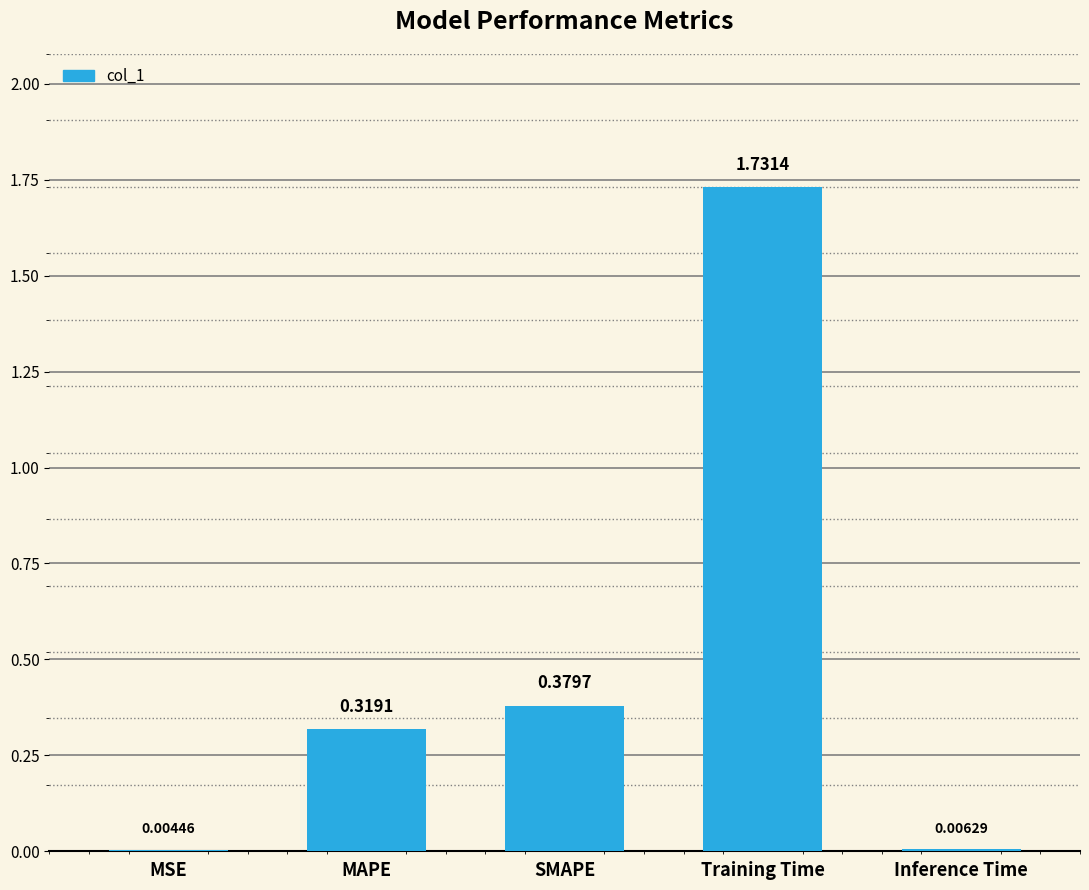

At which label is the value closest to 0?

MSE